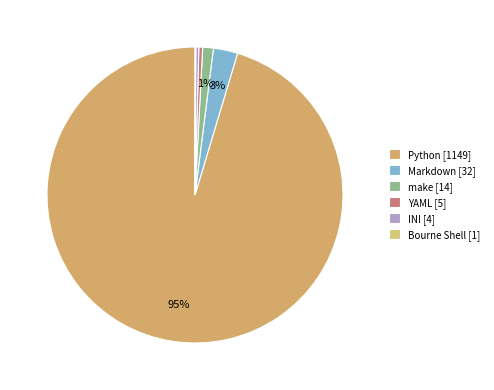

What portion of the pie excludes YAML?

99.6%